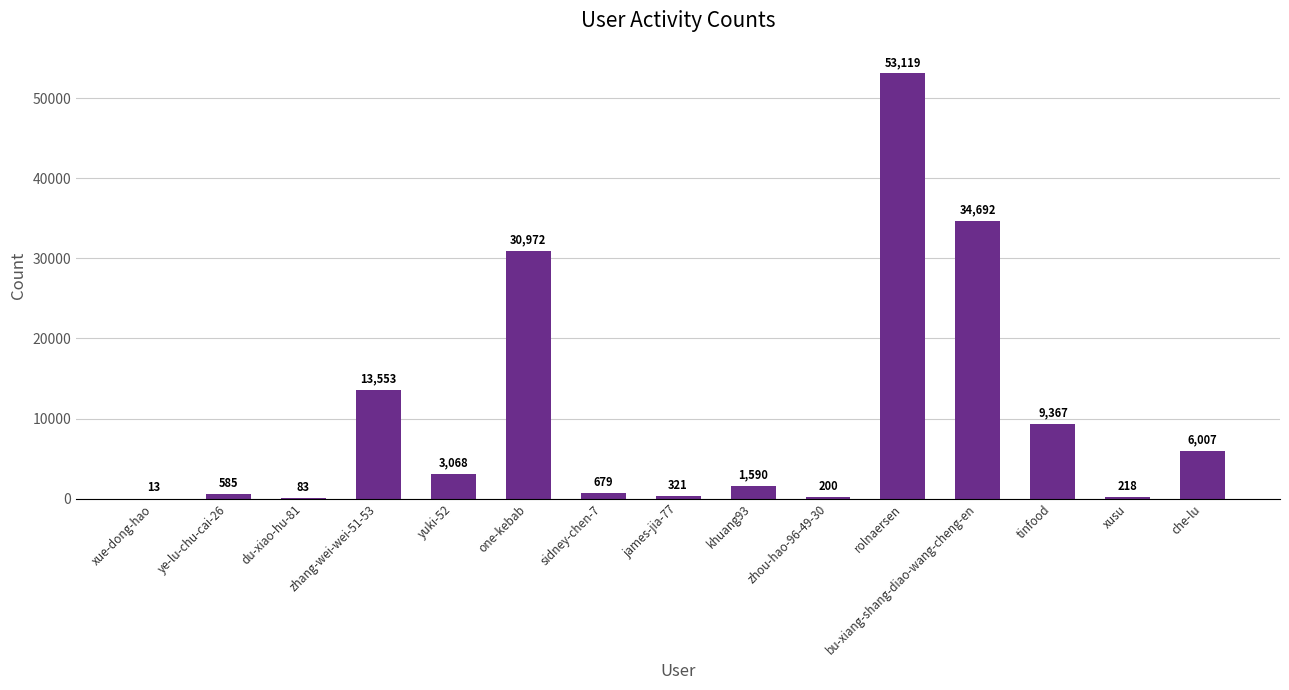

At which category does the chart reach its peak across all series?

rolnaersen